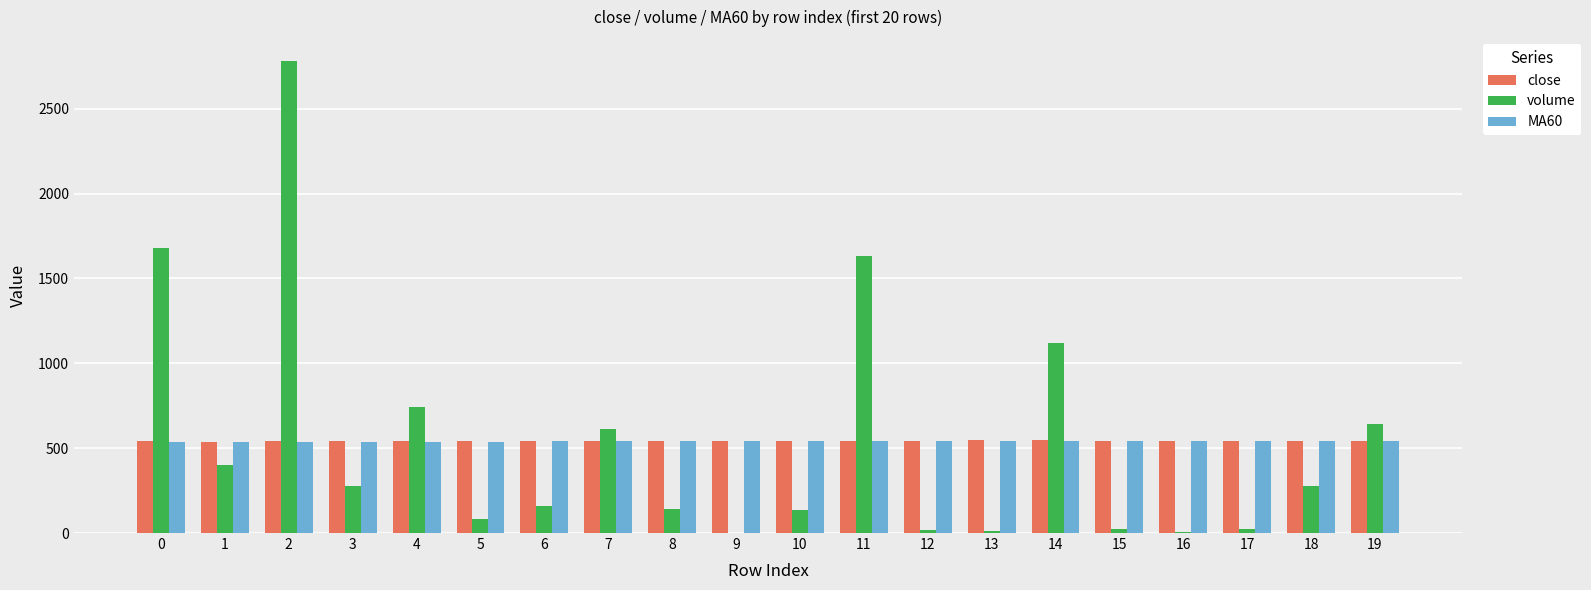

The value of close at 10 is 274.8. True or false?

False